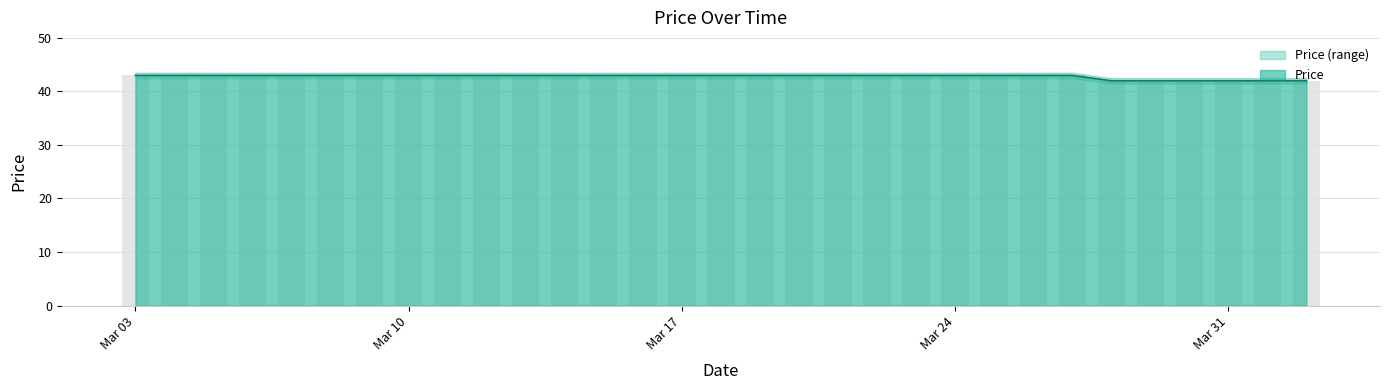

How many bars are there in total?

31